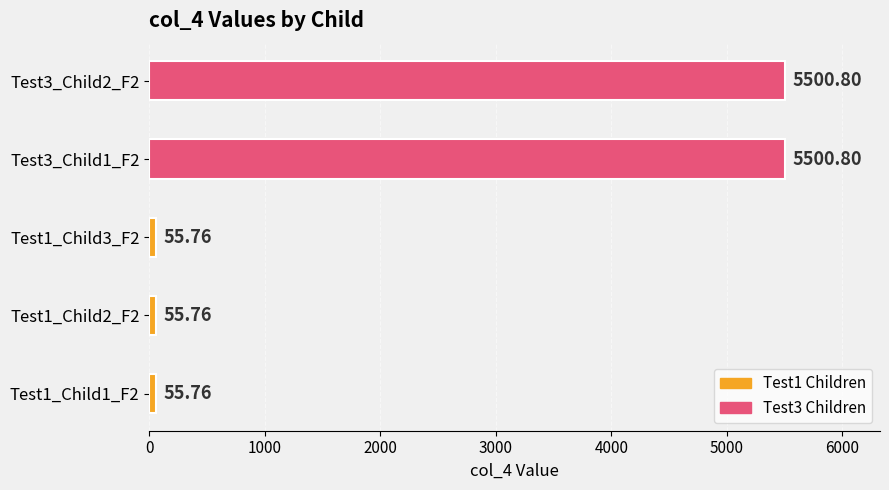

What is the ratio of the value at Test1_Child1_F2 to the value at Test1_Child2_F2?

1.0